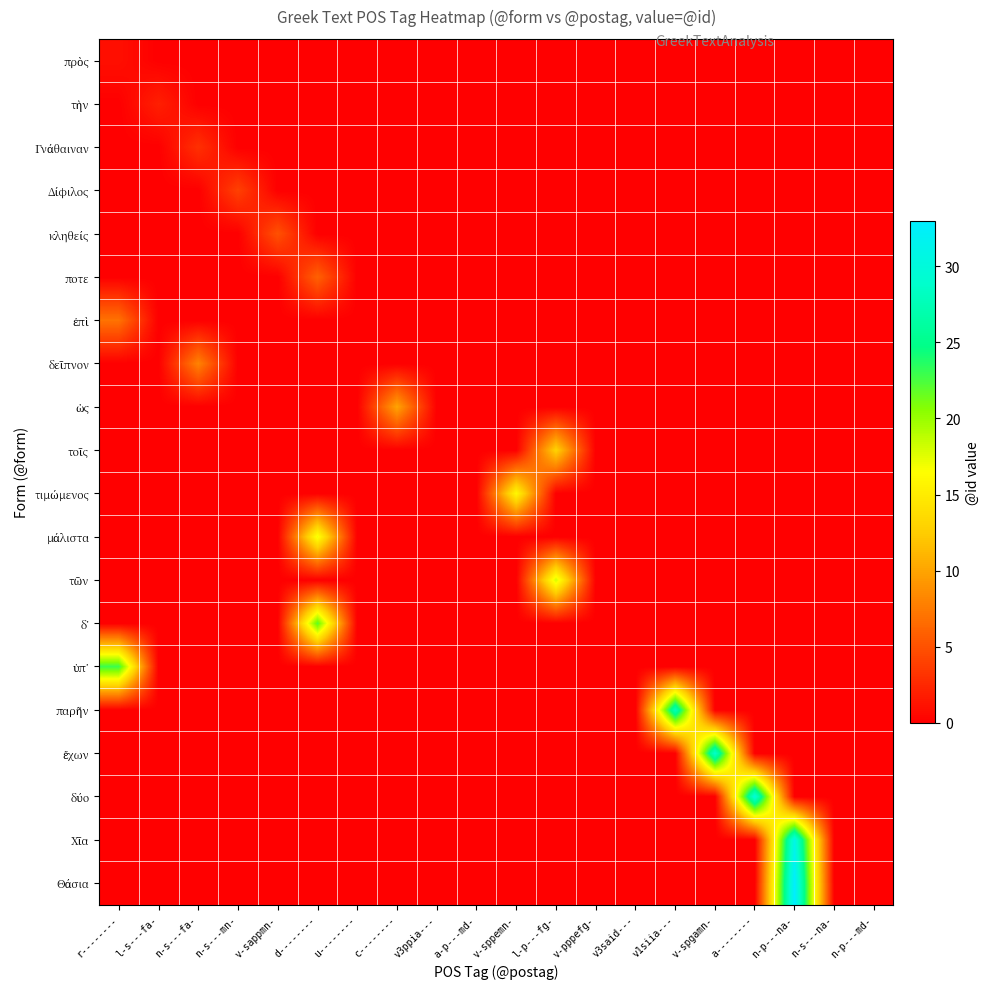

What is the spread (max minus min) of values at a--------?

30